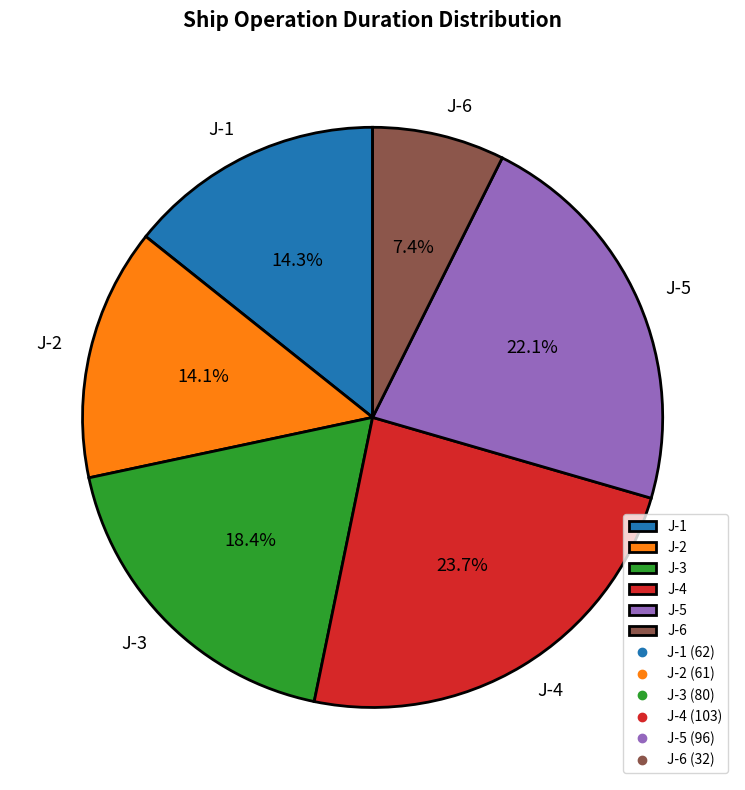

Which slice is the largest?

J-4